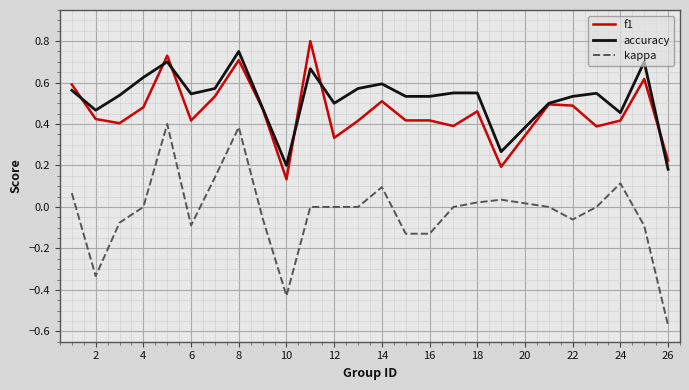

Which series has the widest spread of values?

kappa